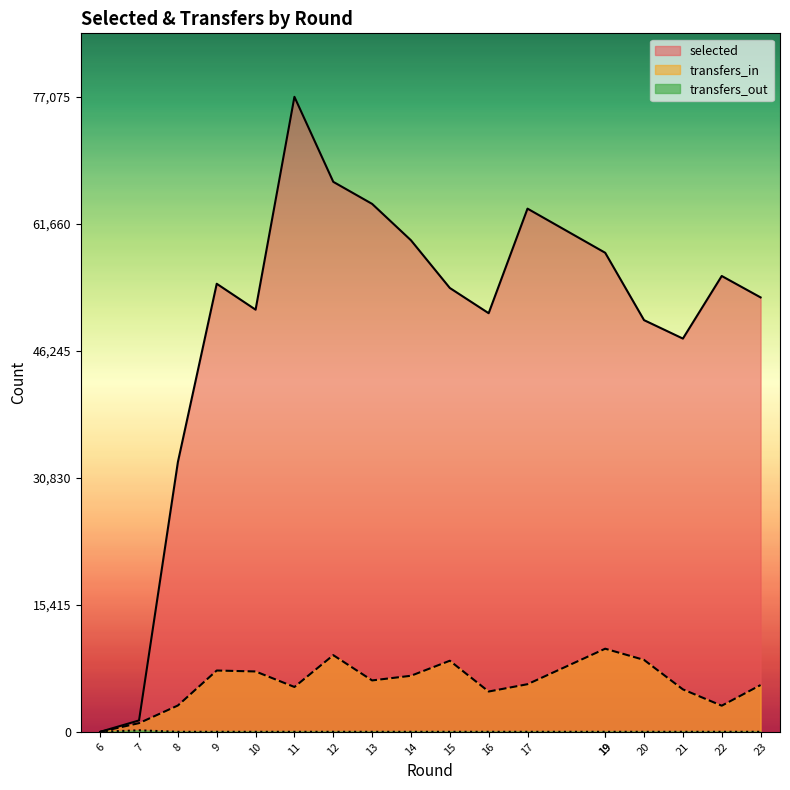

How many lines are shown in the chart?

3